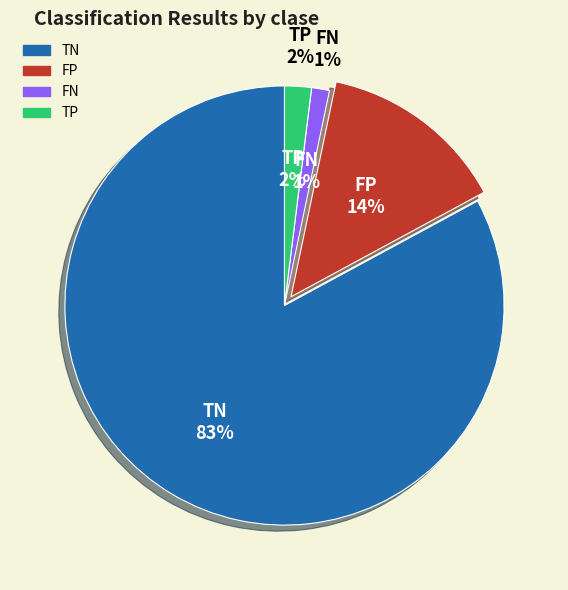

Is there a majority slice in this chart?

Yes